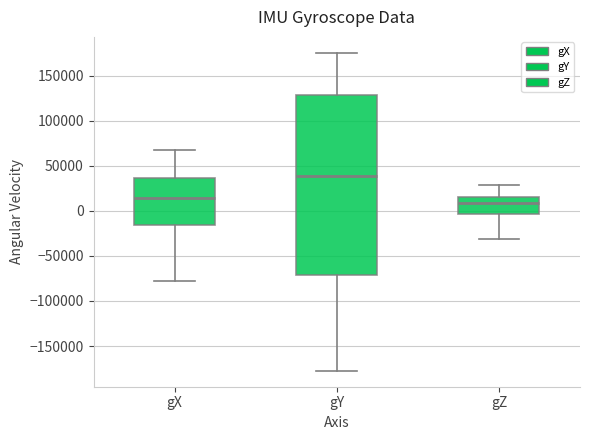

Reading left to right, read every box against the y-axis: the position of its median line, the range the box covers, and the ends of its whiskers. The values are not printed on the chart, so give them approximately, as read against the axis.

gX: median 15000, box -15000 to 35000, whiskers -80000 to 70000
gY: median 40000, box -70000 to 130000, whiskers -180000 to 175000
gZ: median 10000, box -5000 to 15000, whiskers -30000 to 30000